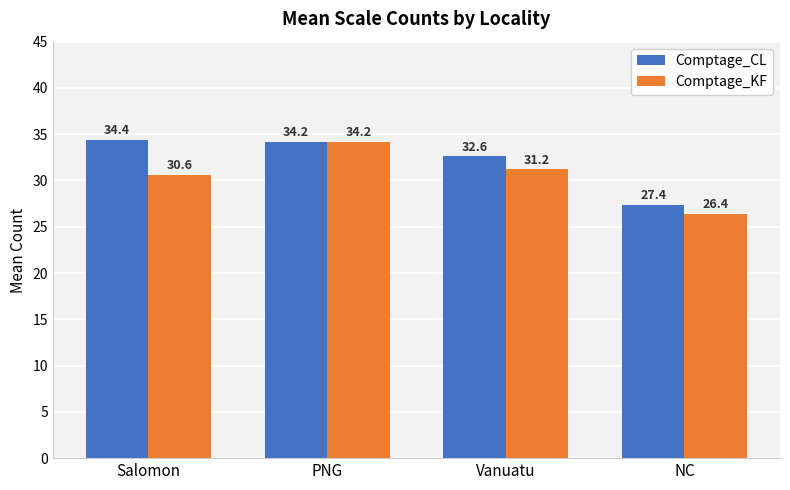

The value of Comptage_KF at NC is 26.4. True or false?

True